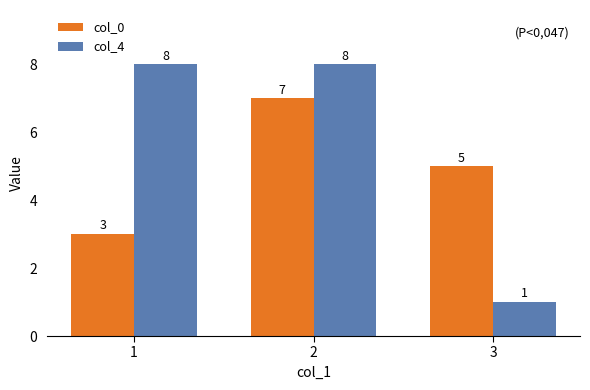

What is the value of the col_0 bar at the 1st from the left?

3